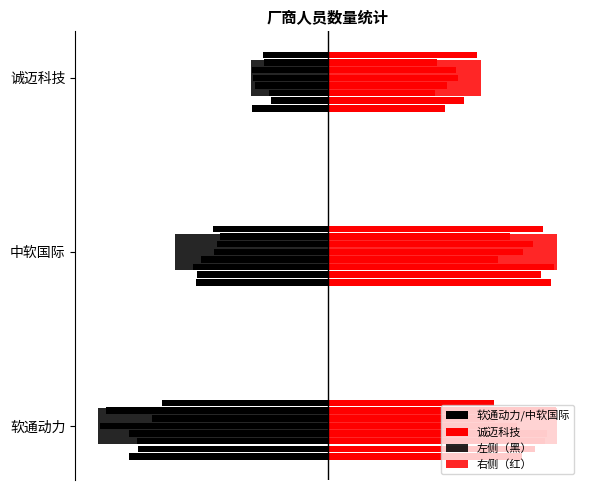

Which series has the widest spread of values?

左侧（黑）